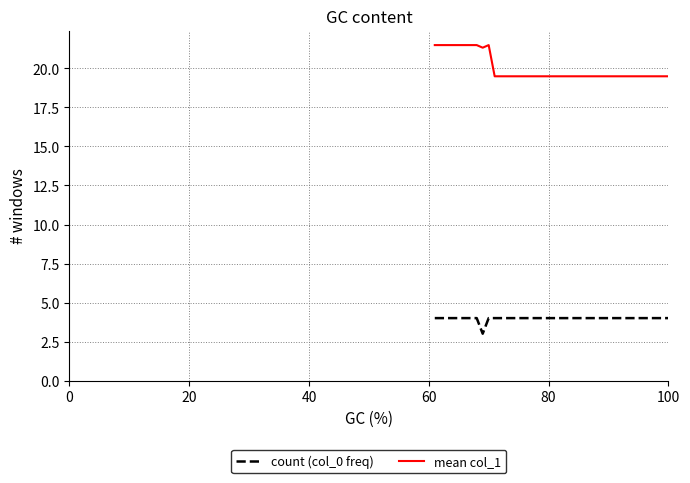

True or false: mean col_1 and count (col_0 freq) cross at least once.

False